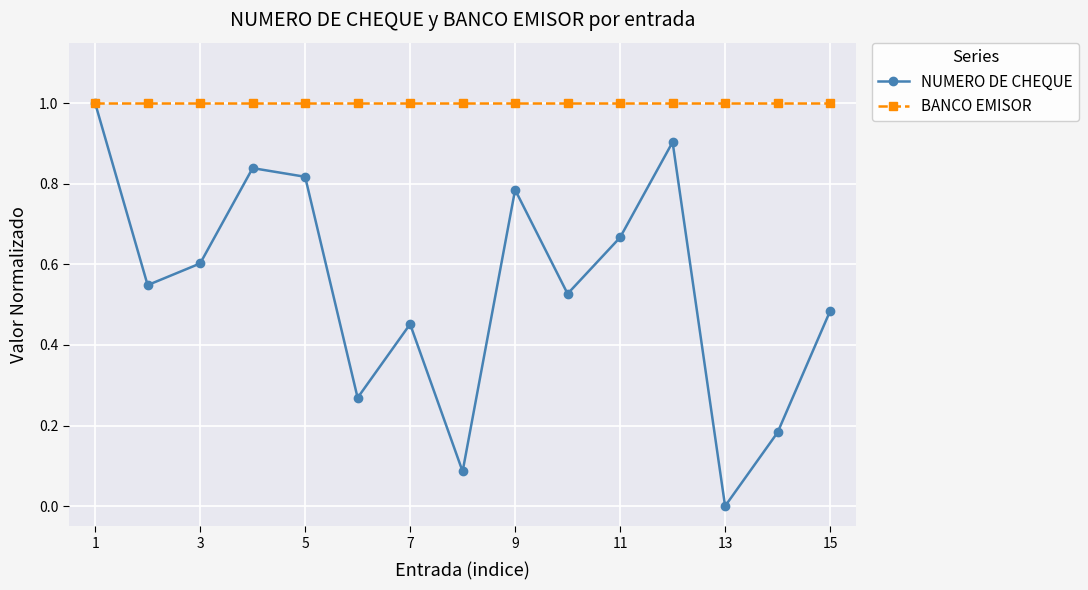

List the series in order of their overall mean, highest first.

BANCO EMISOR, NUMERO DE CHEQUE